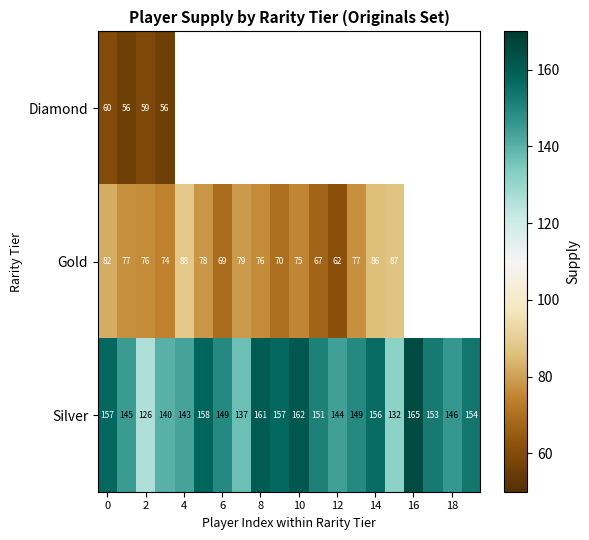

Which category has the highest value in the Silver series?

16